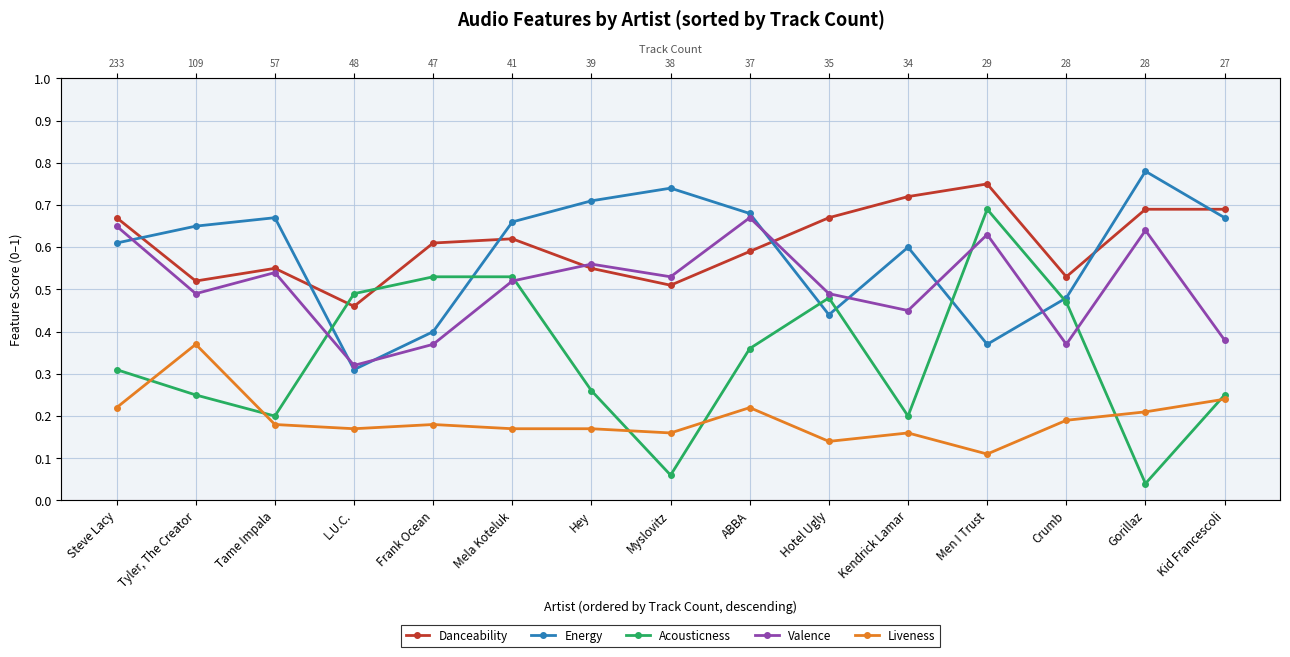

Which series has the largest total across all categories?

Danceability